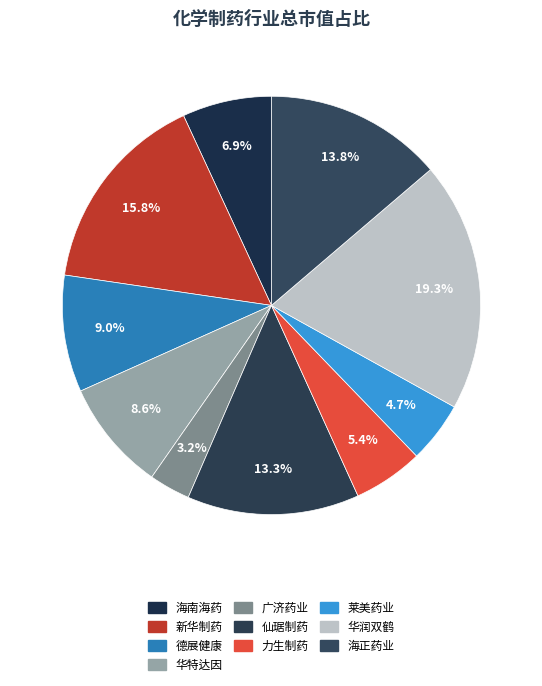

Count the number of slices in the pie.

10